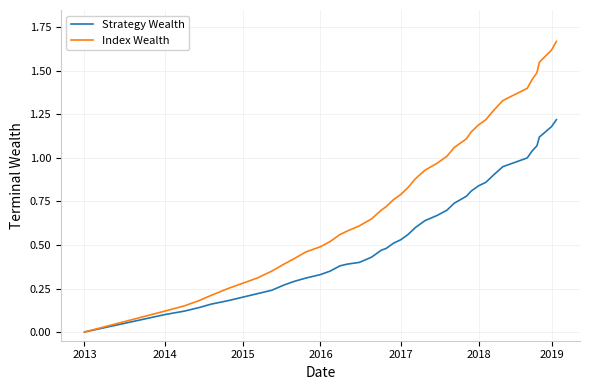

At how many categories does at least one series exceed 1?

14